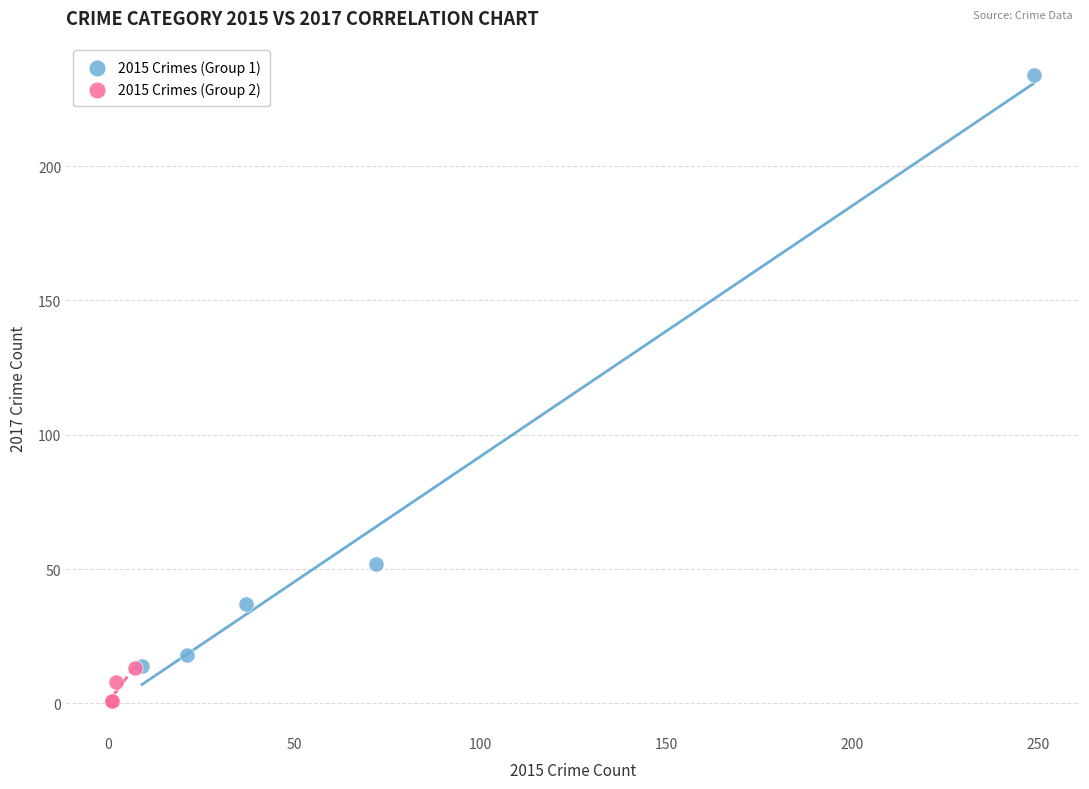

Which series reaches the minimum Y coordinate?

2015 Crimes (Group 2)